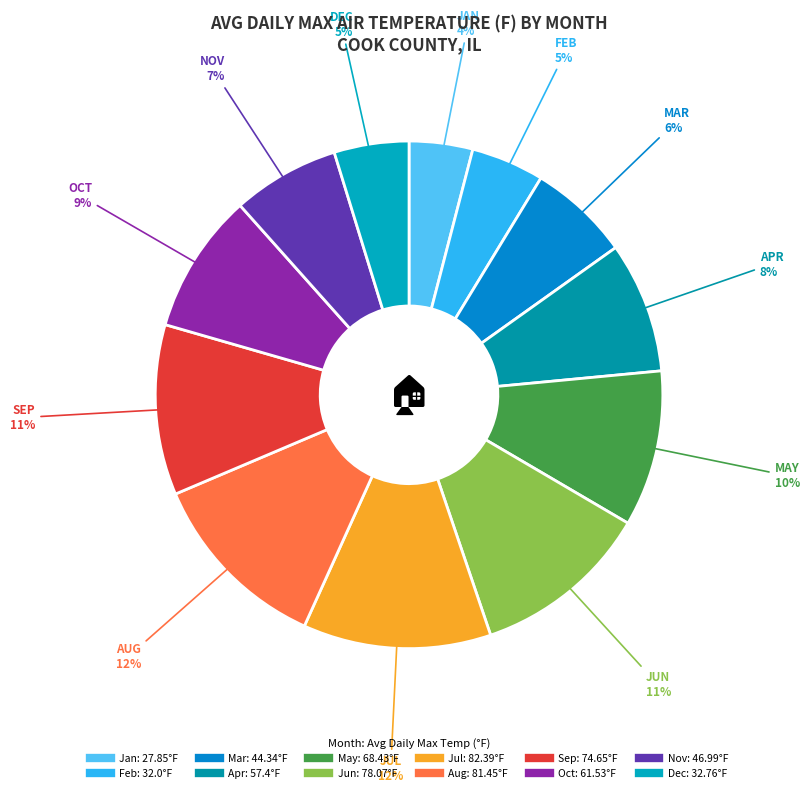

To the nearest percent, what portion does Feb represent?

5%